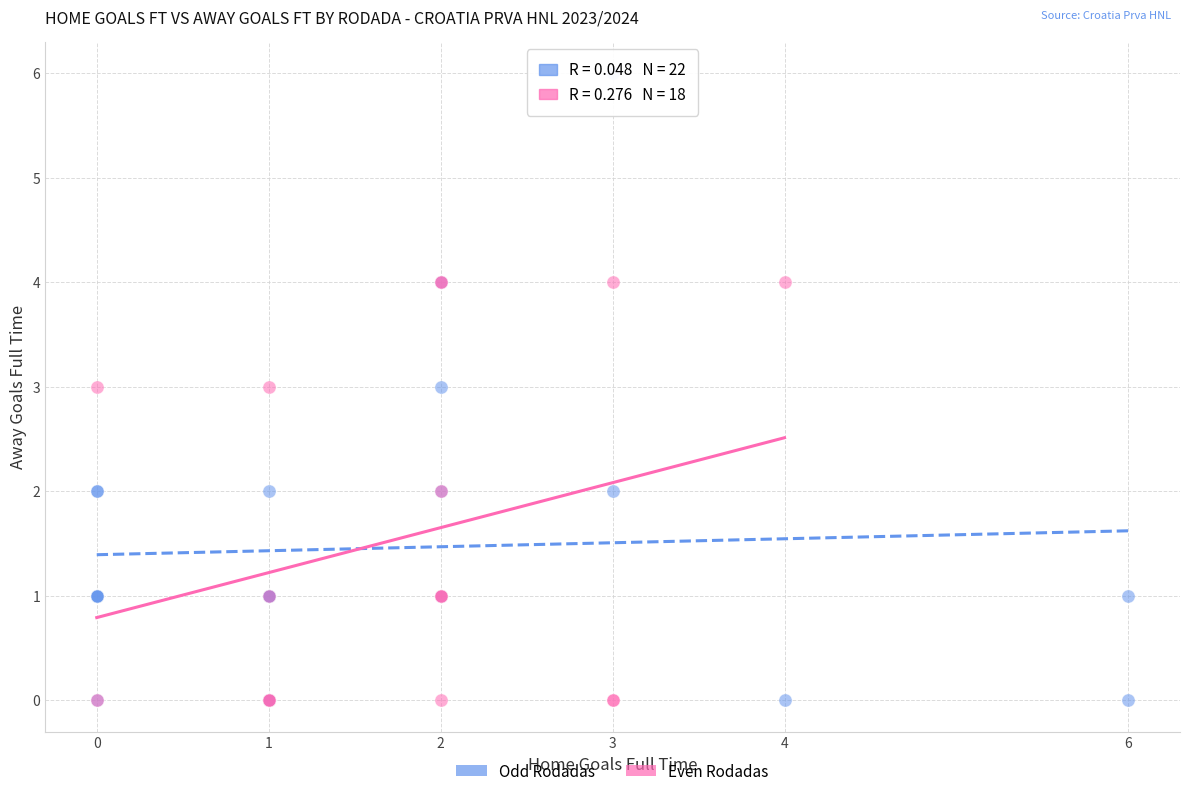

Which series contains the highest Y value?

Odd Rodadas